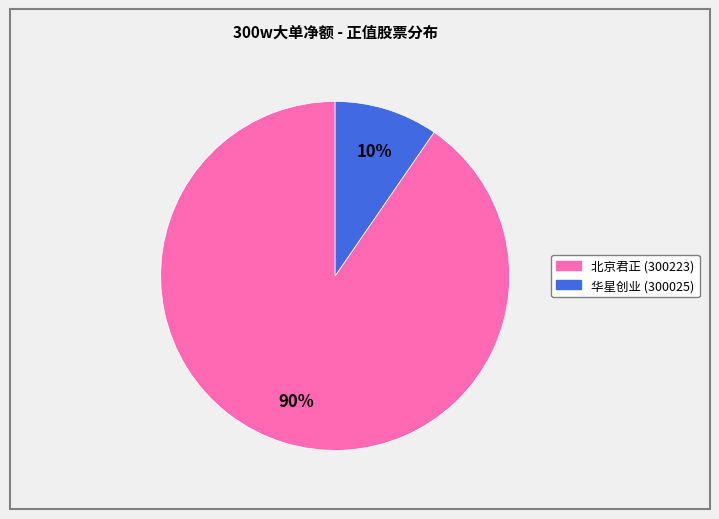

Do 北京君正 (300223) and 华星创业 (300025) together represent more than half of the pie?

Yes